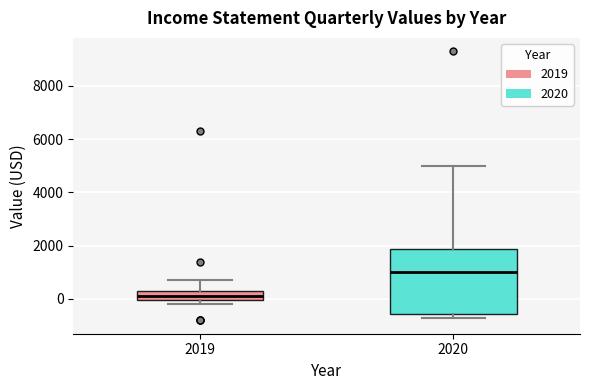

Reading left to right, transcribe this box plot: for each box, give where its median line is, the range the box spans, and where its two whiskers end, as read against the y-axis. The values are not printed on the chart, so give them approximately, as read against the axis.

2019: median 200, box 0 to 400, whiskers -200 to 800
2020: median 1000, box -600 to 1800, whiskers -600 (just below the box's lower edge) to 5000